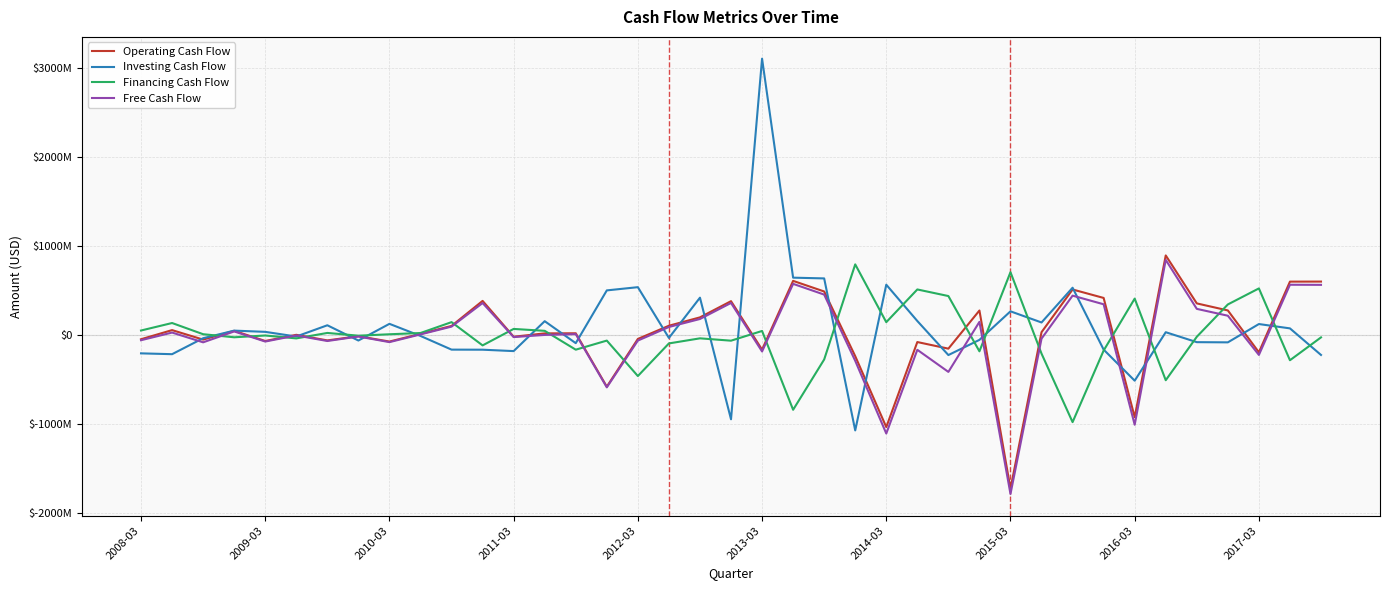

Which series has the largest total across all categories?

Investing Cash Flow